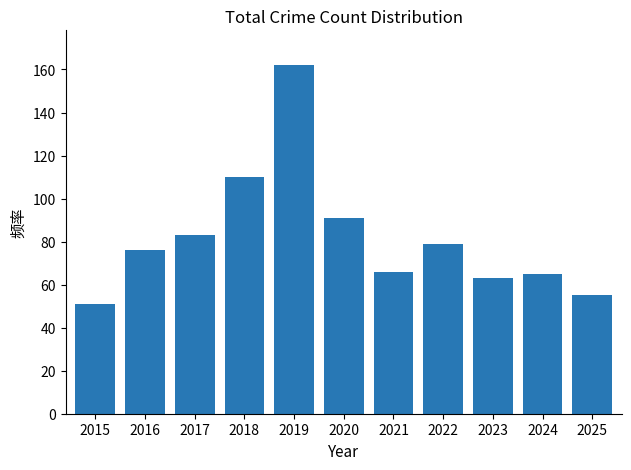

Which has a higher value, 2015 or 2023?

2023